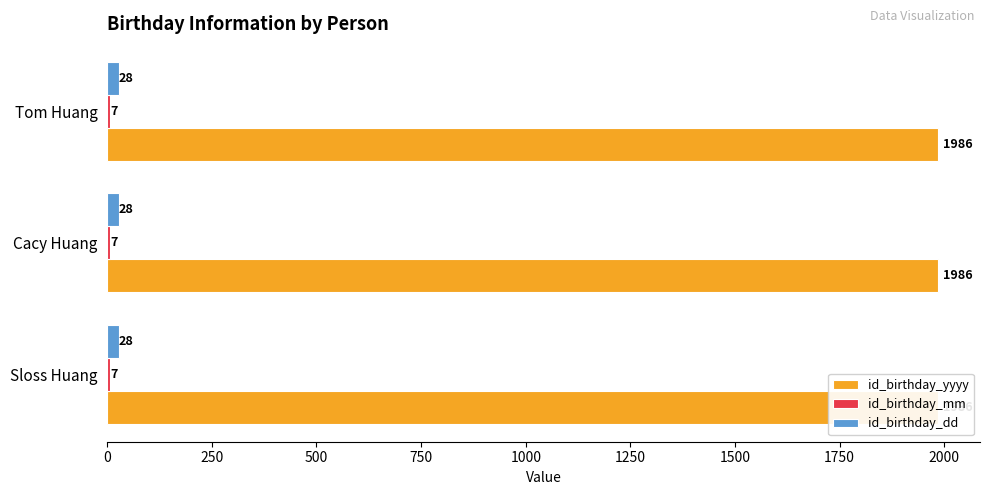

At which category is the sum across all series the highest?

Sloss Huang